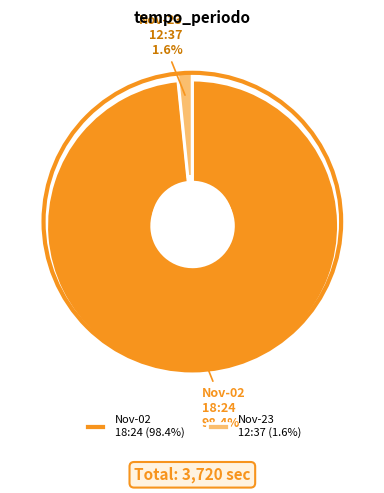

To the nearest percent, what percentage of the pie is 2018-11-23 12:36:40.0?

2%